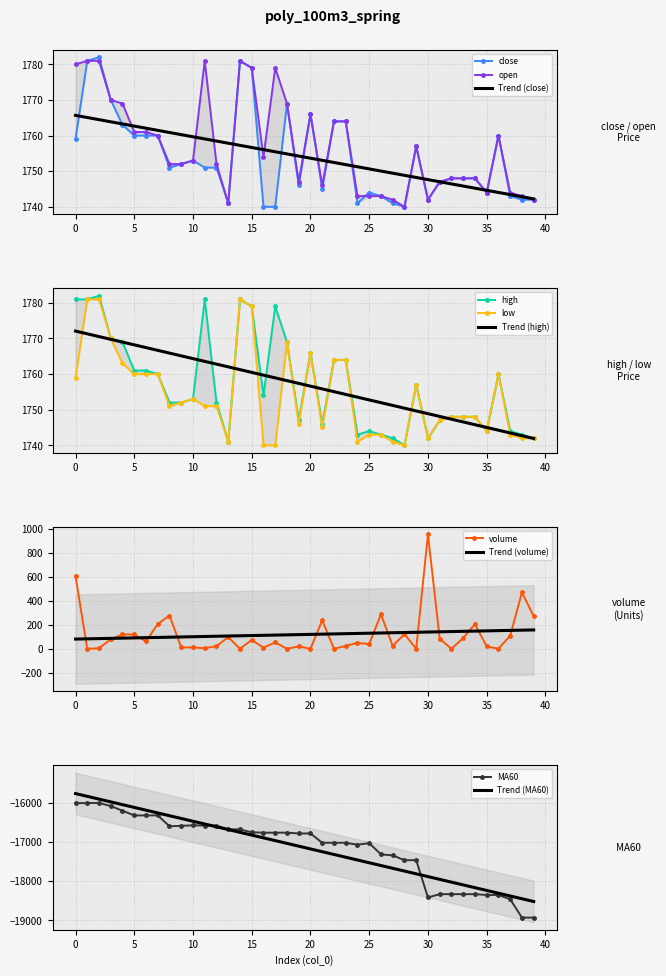

What is the difference between the highest and lowest values at 8?

1